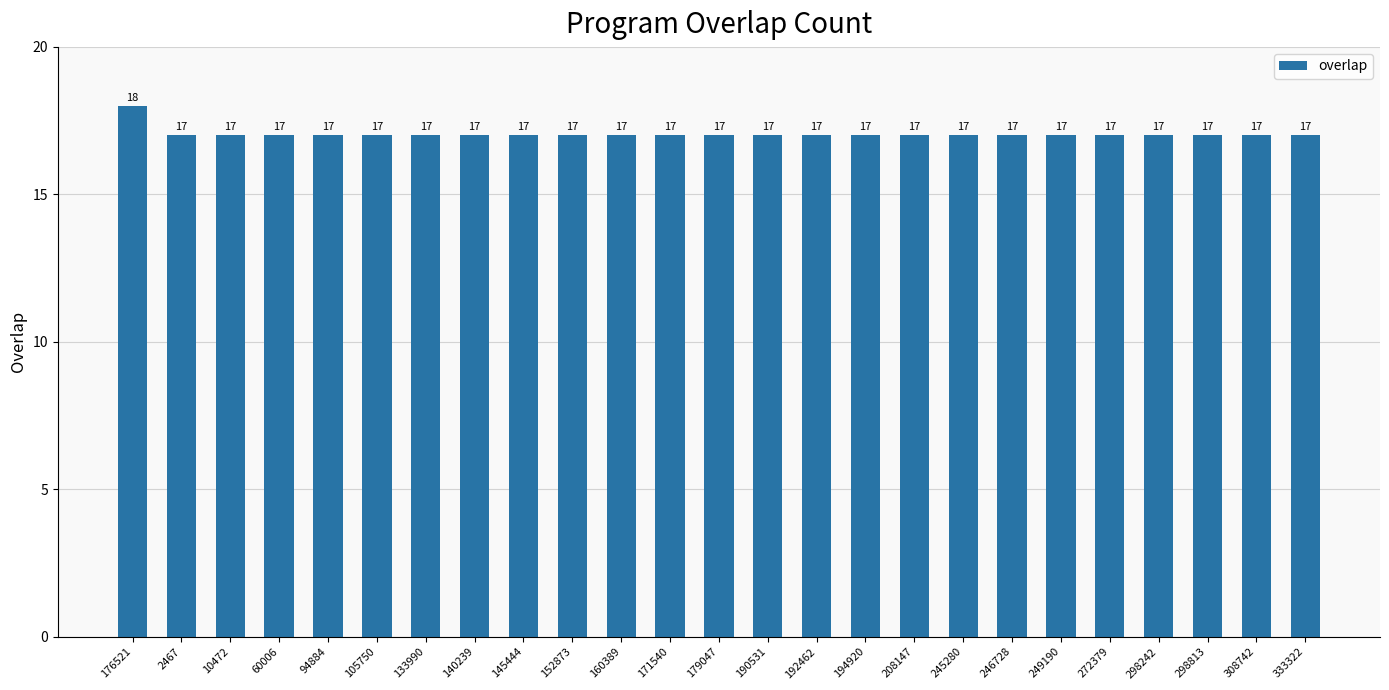

Approximately how many times larger is the value at 176521 compared to 194920?

1.1